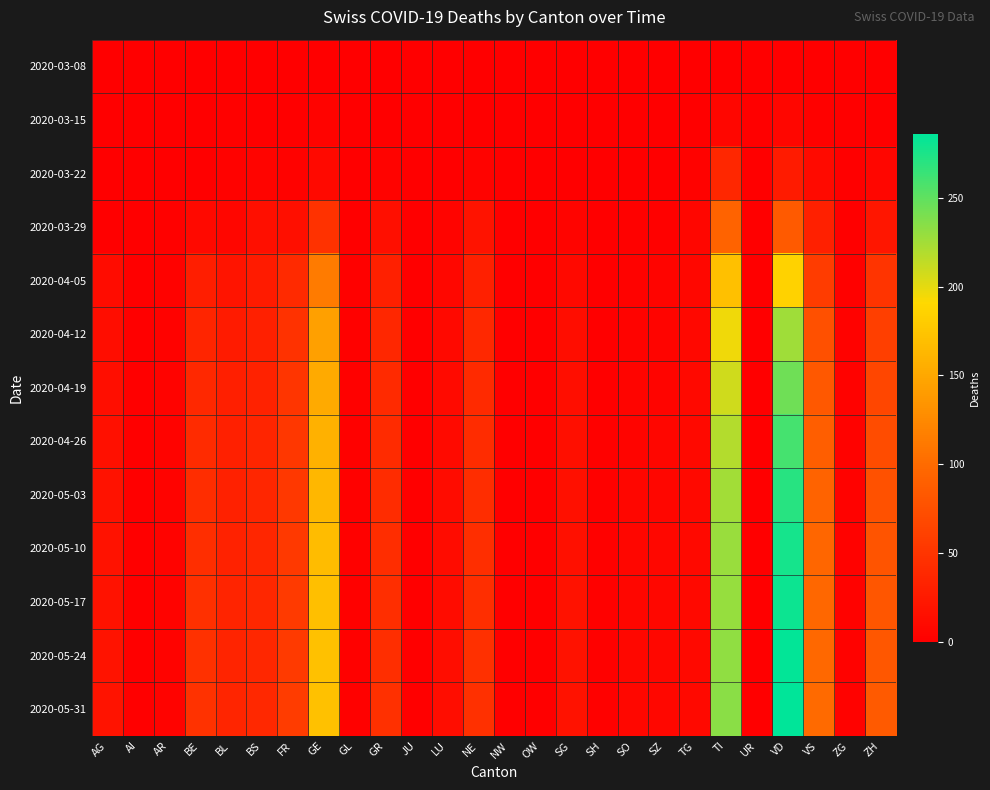

At NE, list the series in order from largest to smallest.

2020-05-24, 2020-05-31, 2020-05-10, 2020-05-17, 2020-05-03, 2020-04-26, 2020-04-19, 2020-04-12, 2020-04-05, 2020-03-29, 2020-03-22, 2020-03-08, 2020-03-15